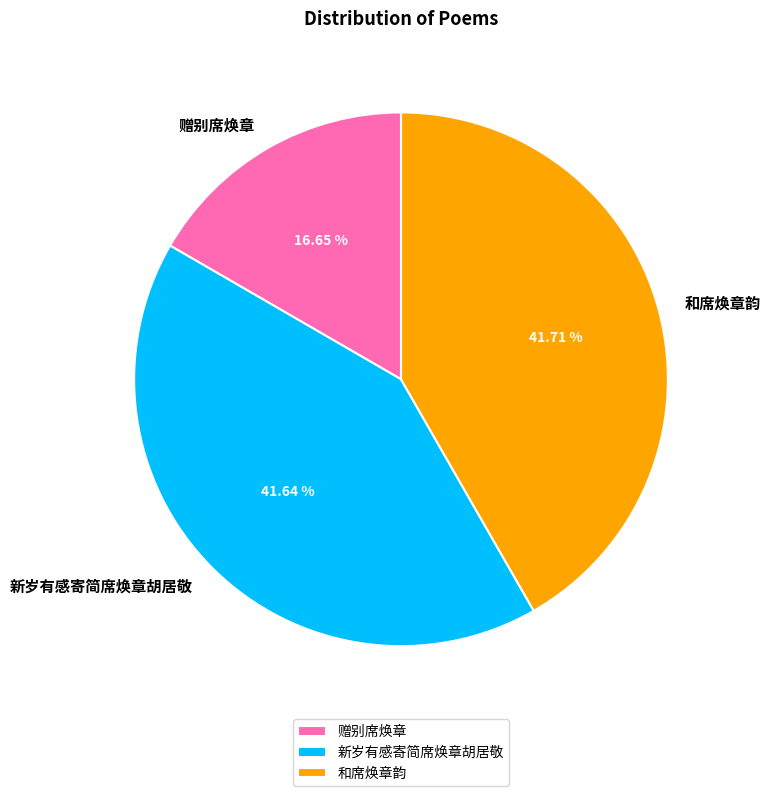

Is the sum of 新岁有感寄简席焕章胡居敬 and 赠别席焕章 greater than half?

Yes